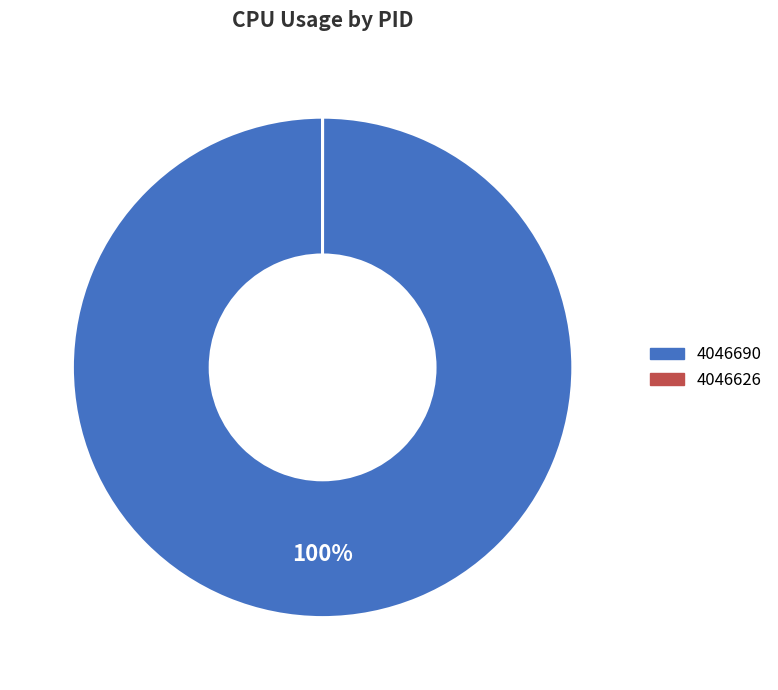

What percentage is the 4046690 slice, to the nearest percent?

100%